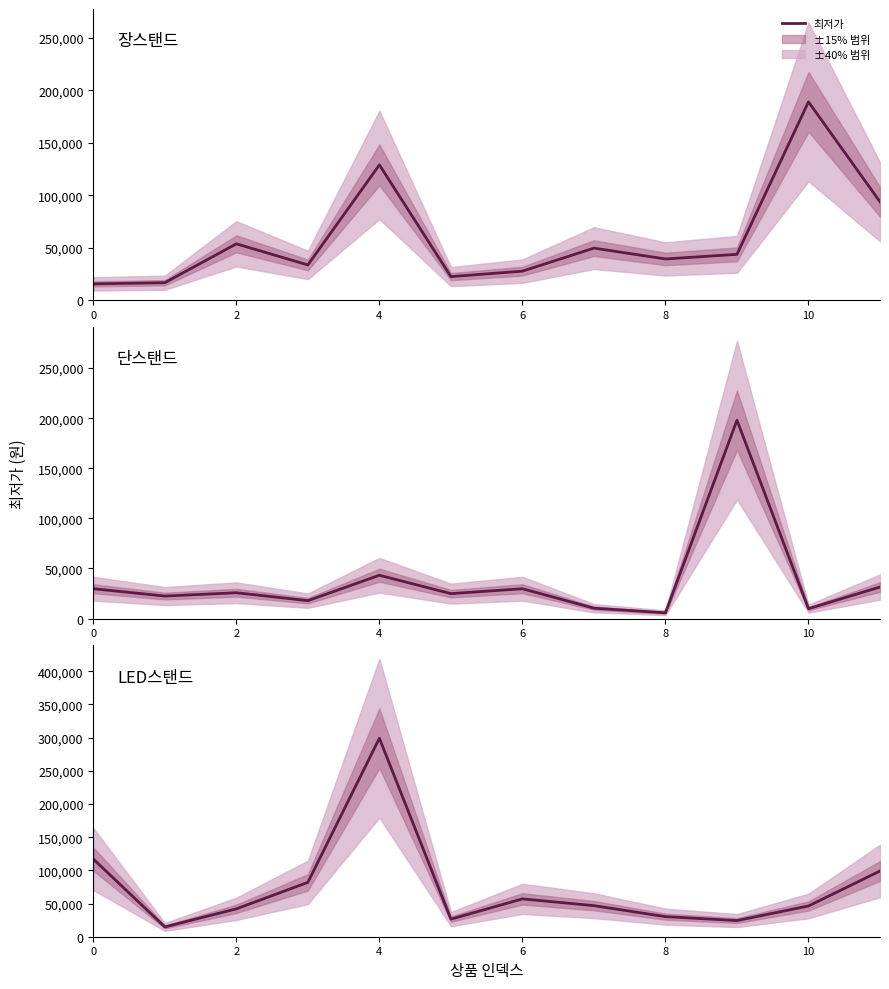

What is the value of the 단스탠드 point at the 4th from the left?

17900